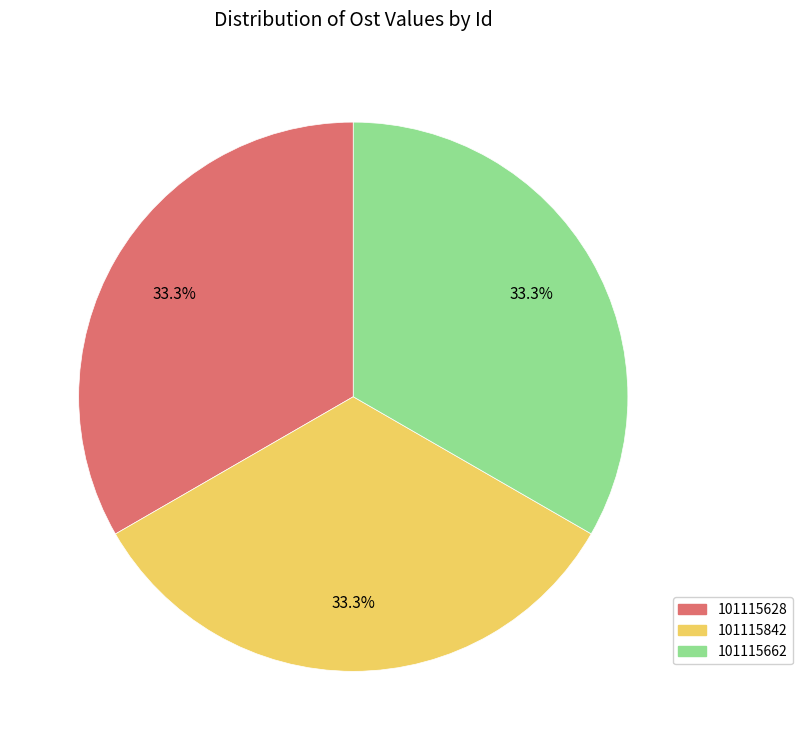

Approximately how many times larger is the value at 101115842 compared to 101115662?

1.0